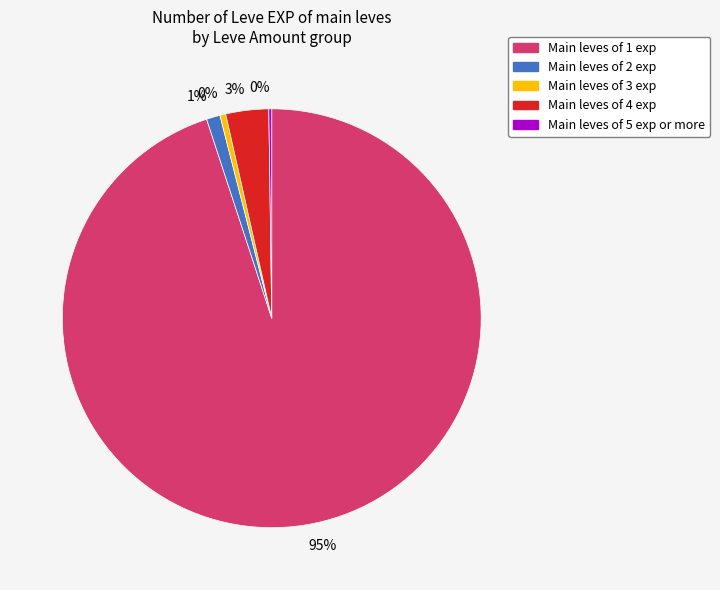

To the nearest percent, what is the average slice percentage?

20%